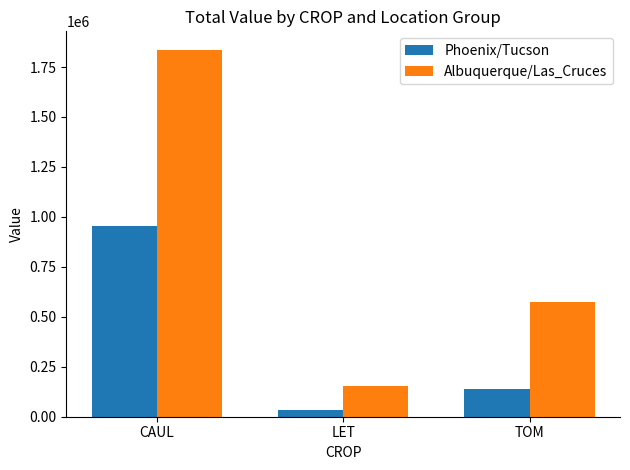

What are all the series names shown in the legend?

Phoenix/Tucson, Albuquerque/Las_Cruces